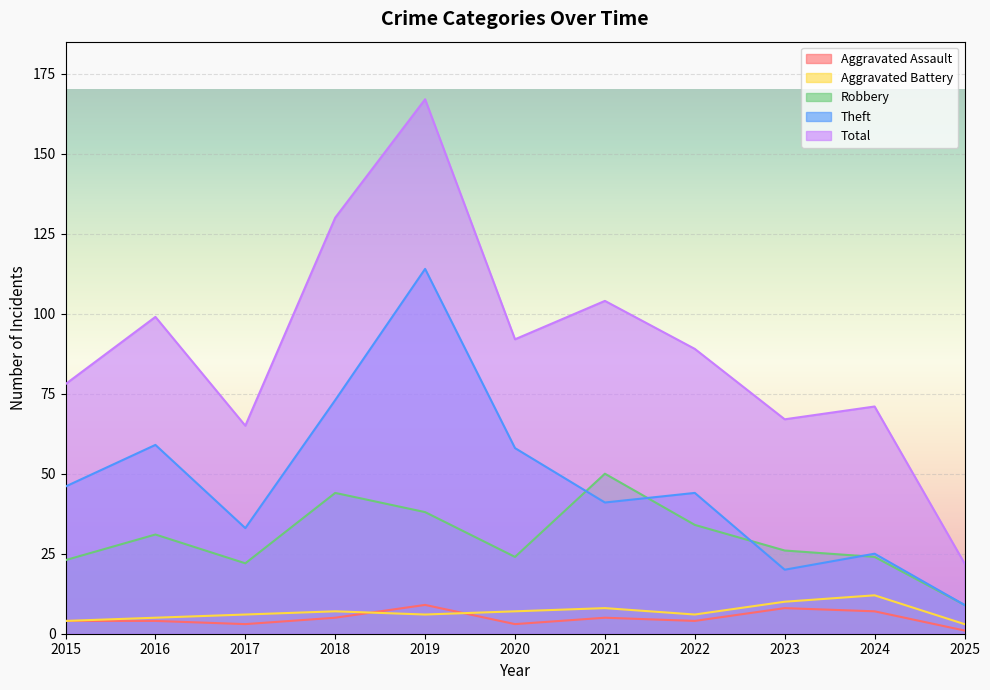

In Robbery, how many points are lower than both neighbors (excluding endpoints)?

2